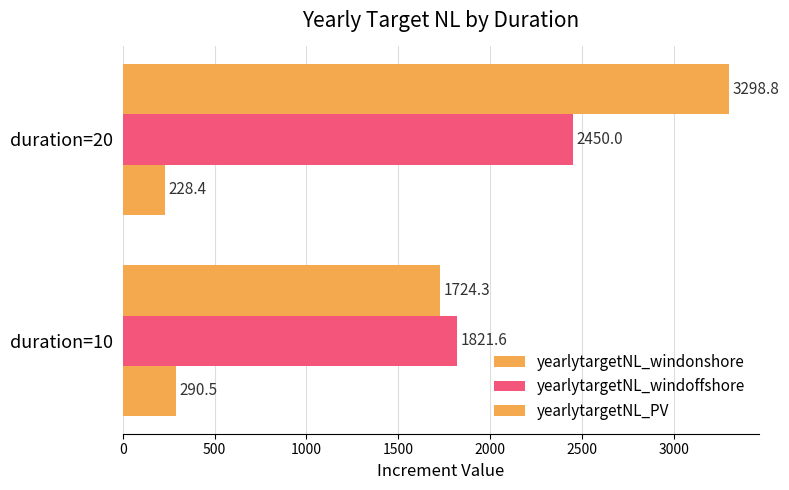

How many categories are shown in the chart?

2